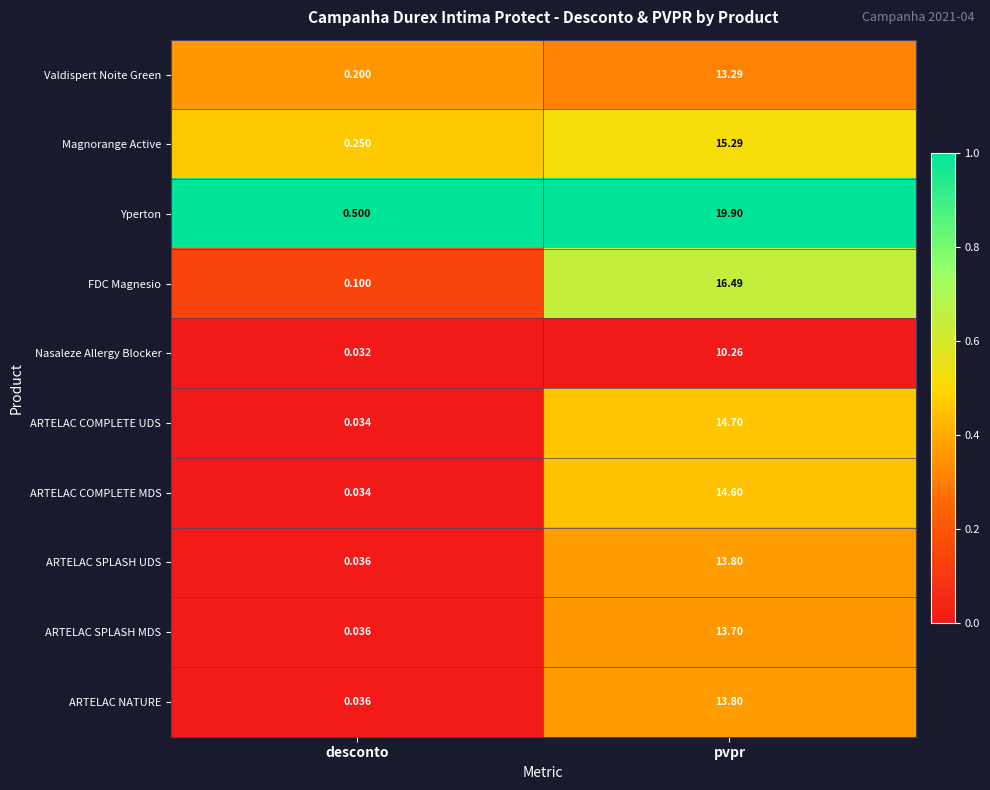

Which series has the largest range (max minus min)?

Yperton